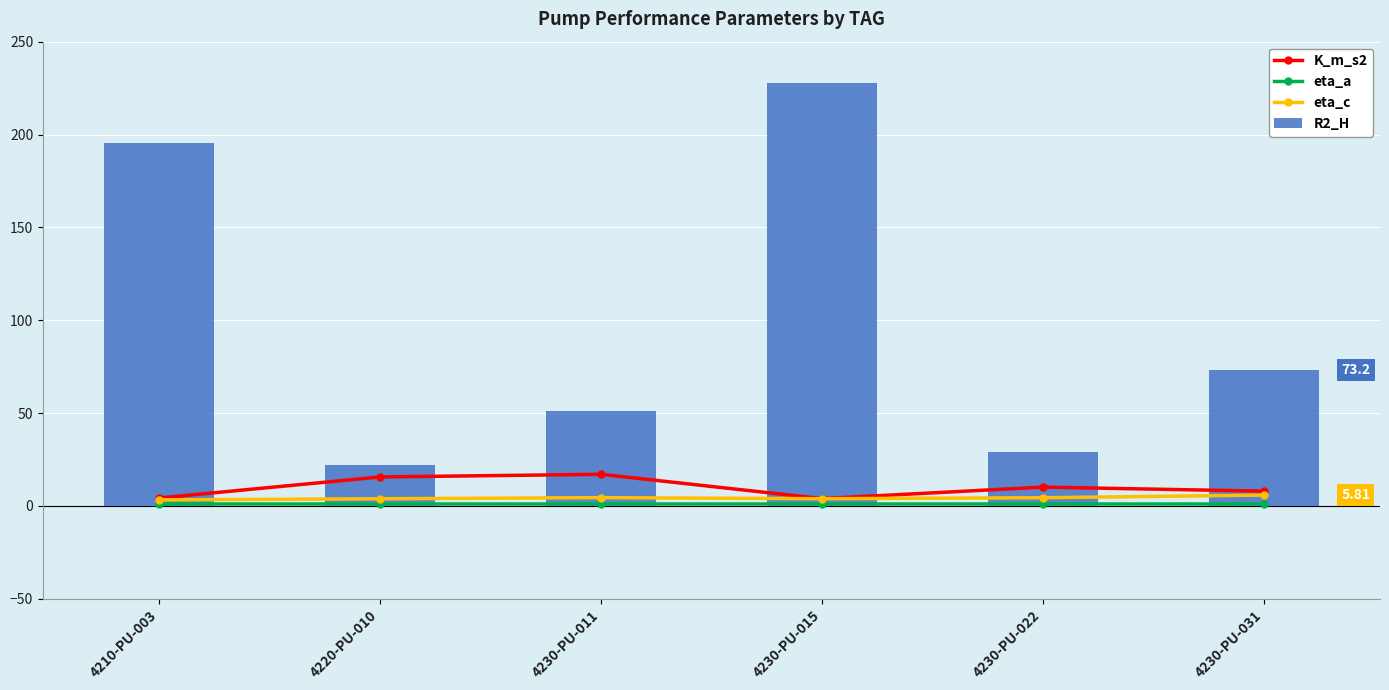

What are all the series names shown in the legend?

K_m_s2, eta_a, eta_c, R2_H